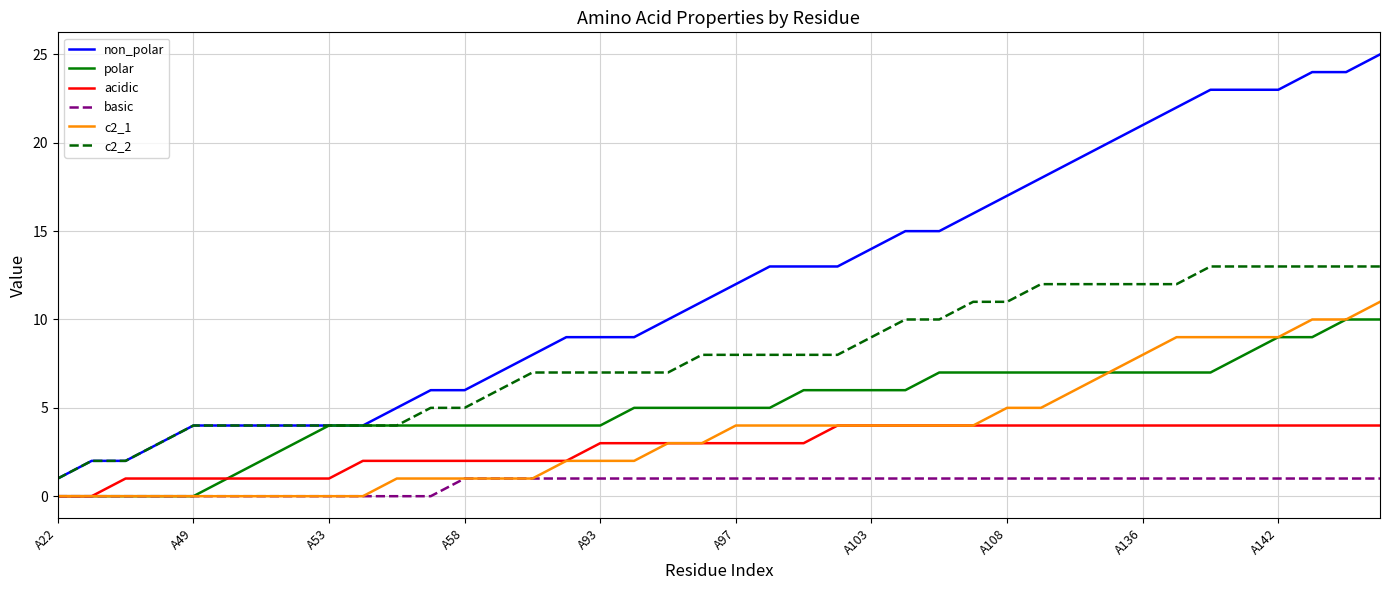

List the series in order of their peak value, lowest first.

basic, acidic, polar, c2_1, c2_2, non_polar